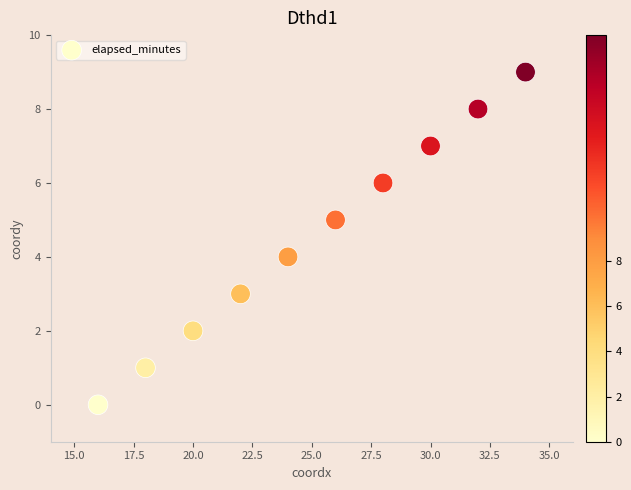

What is the range of X values (max minus min)?

18